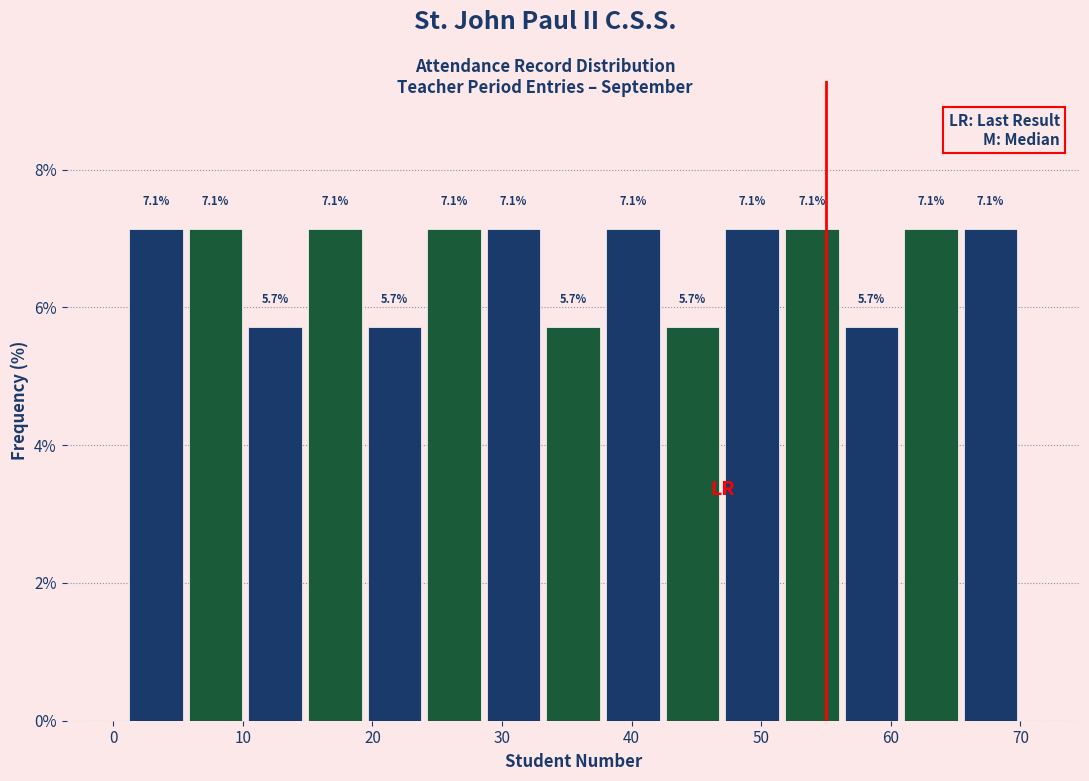

Reading left to right, transcribe this chart: for each bar, give the range it covers on the x-axis and its height. The bar edges are not printed on the chart, so give them approximately, as read against the axis.

1.0 to 5.6: 7.1
5.6 to 10.2: 7.1
10.2 to 14.8: 5.7
14.8 to 19.4: 7.1
19.4 to 24.0: 5.7
24.0 to 28.6: 7.1
28.6 to 33.2: 7.1
33.2 to 37.8: 5.7
37.8 to 42.4: 7.1
42.4 to 47.0: 5.7
47.0 to 51.6: 7.1
51.6 to 56.2: 7.1
56.2 to 60.8: 5.7
60.8 to 65.4: 7.1
65.4 to 70.0: 7.1